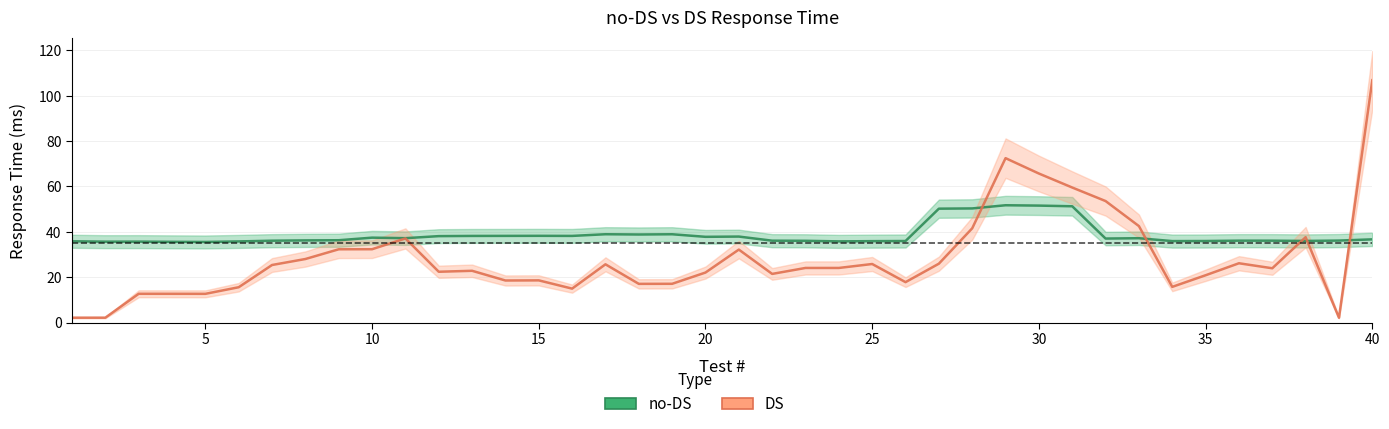

How many data points in no-DS are less than 36?

19